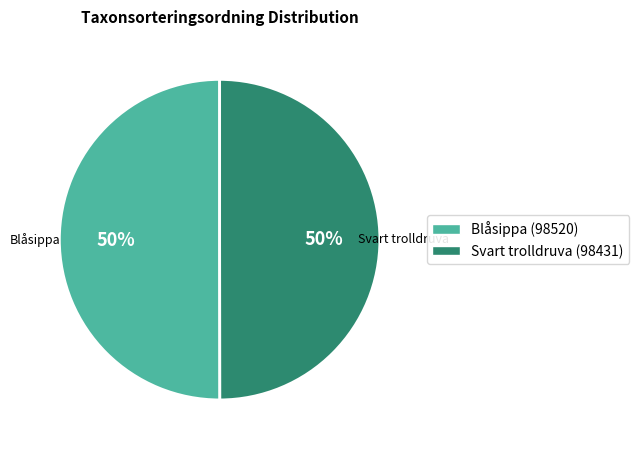

How many slices are in this pie chart?

2